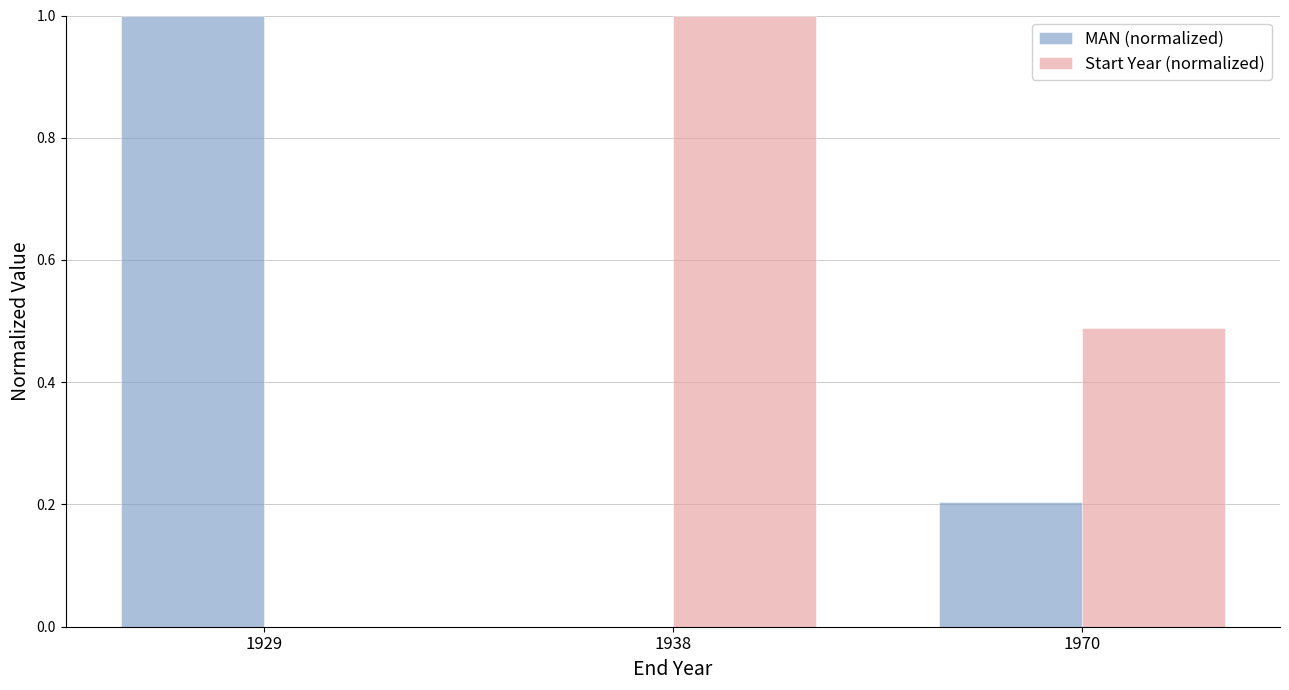

True or false: MAN (normalized) has a value of 1.0 at 1929.

True